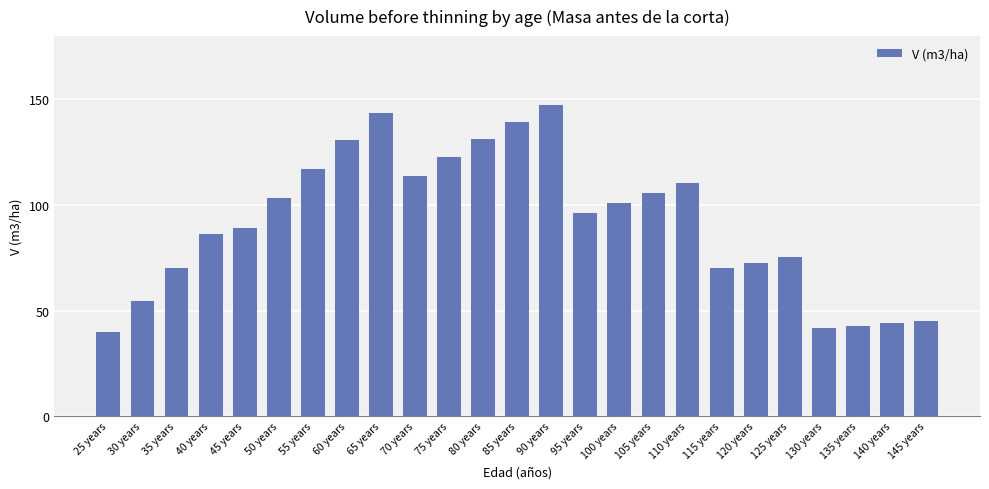

How many values are below 96?

12